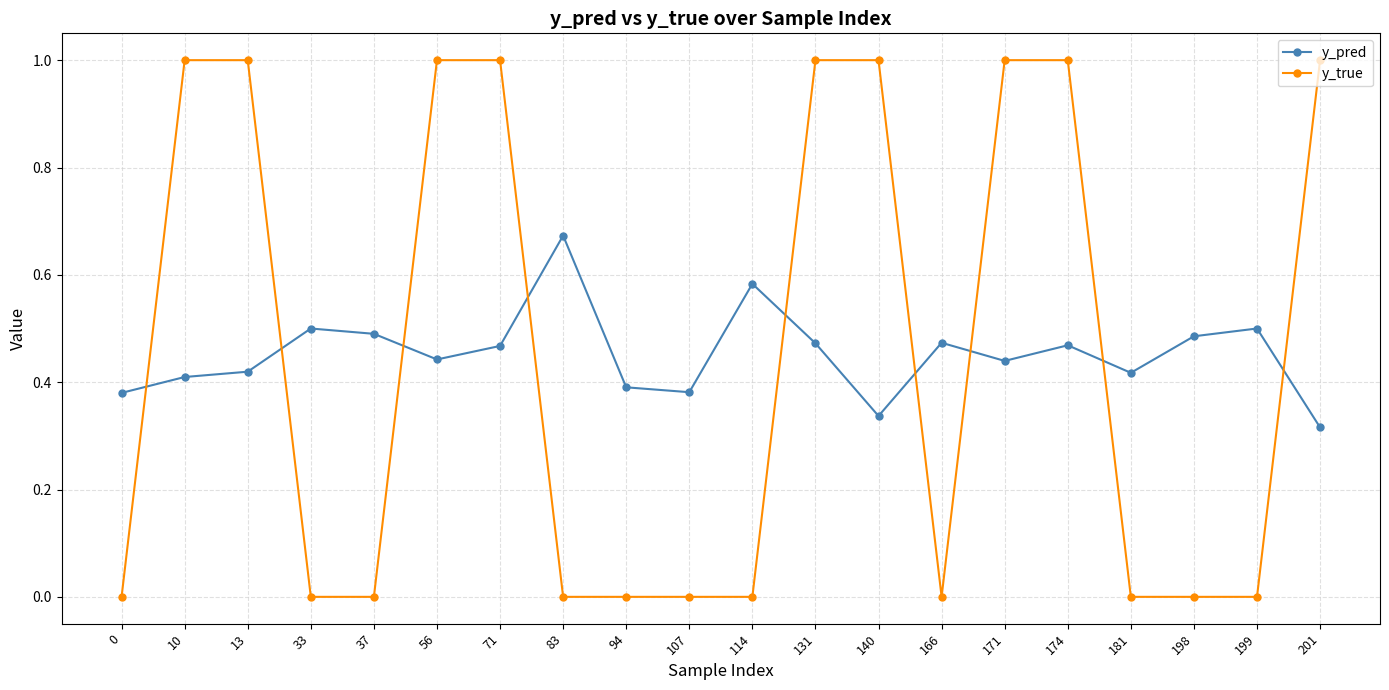

Which series changed the most between 71 and 198?

y_true